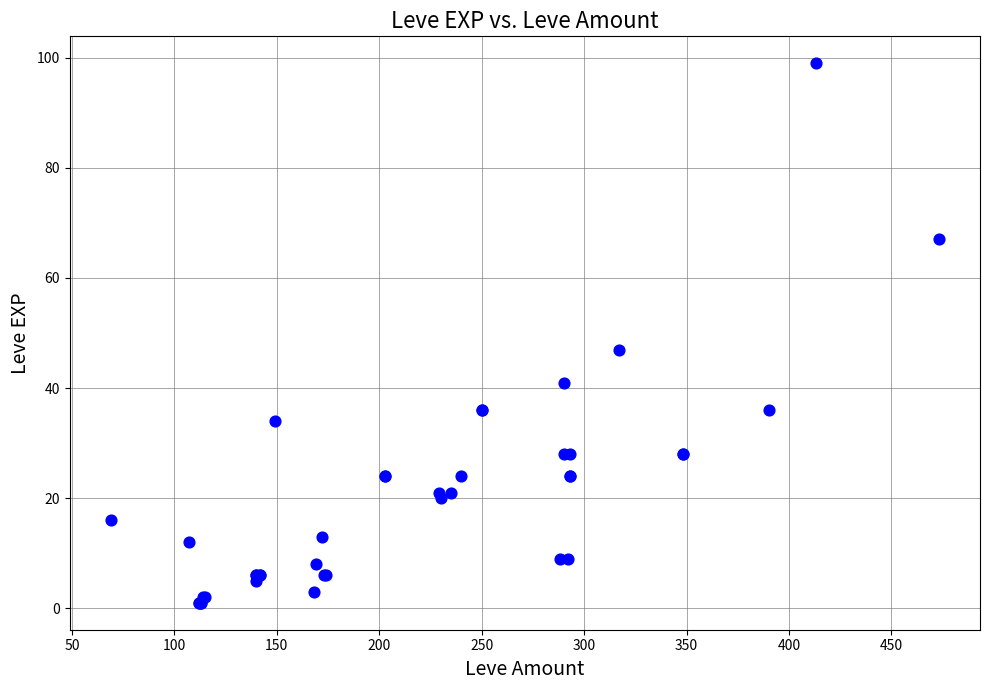

What Y value in the scatter plot is closest to 50?

47